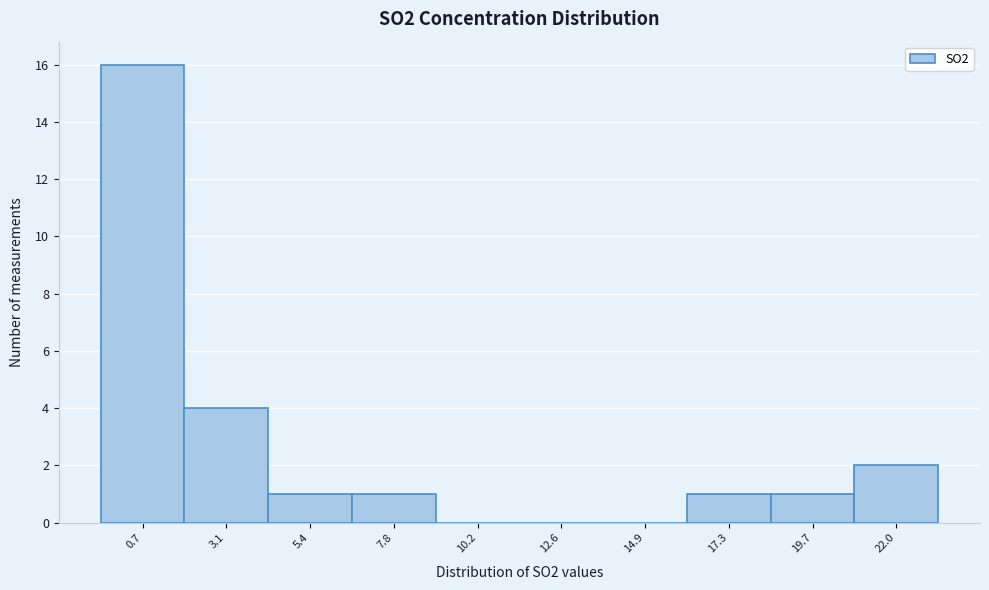

Reading left to right, extract all data points from this chart.

0.7=16	3.1=4	5.4=1	7.8=1	10.2=0	12.6=0	14.9=0	17.3=1	19.7=1	22.0=2